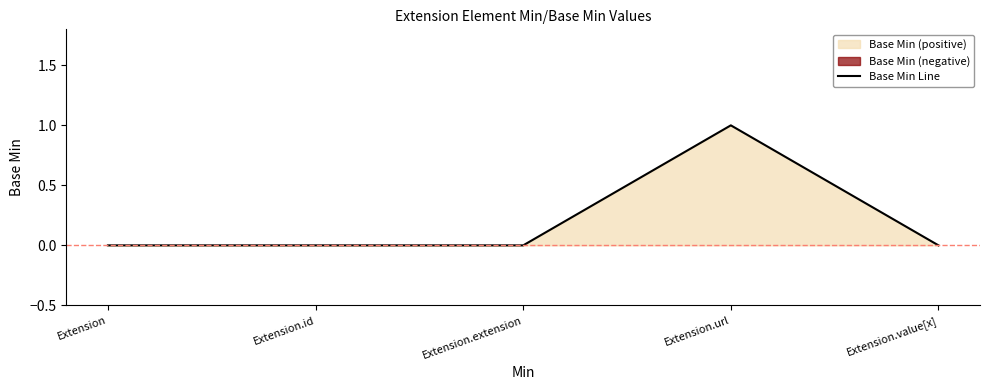

True or false: the data shows 0 at Extension.url.

False